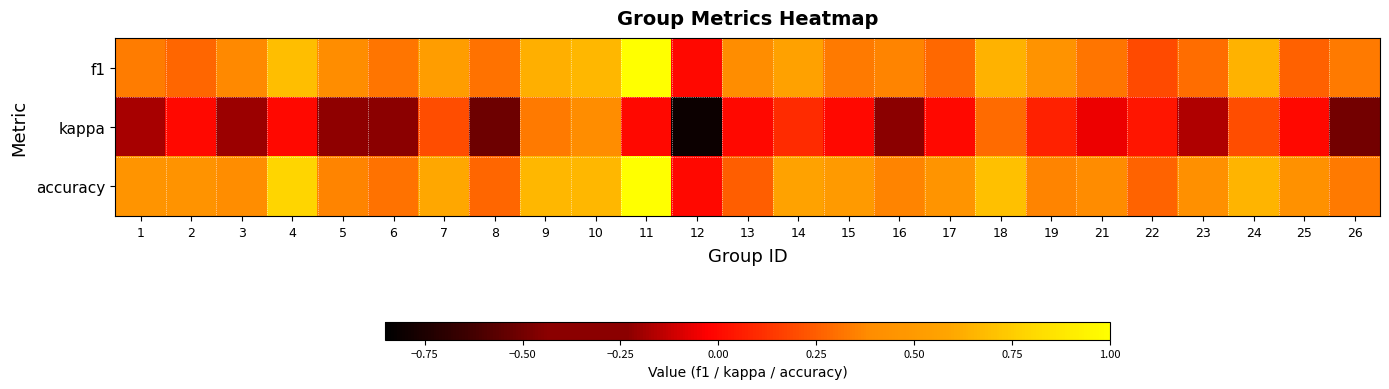

How many series are shown in this chart?

3